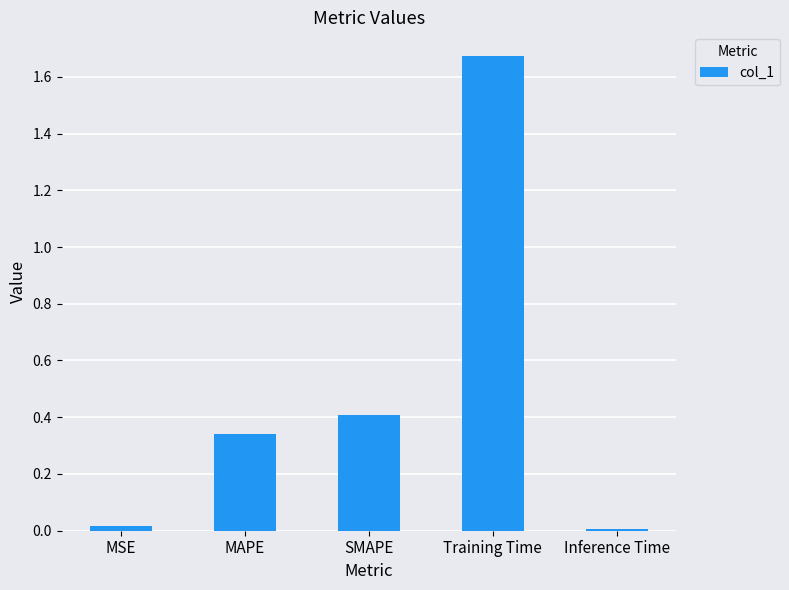

At which category does the chart reach its peak across all series?

Training Time